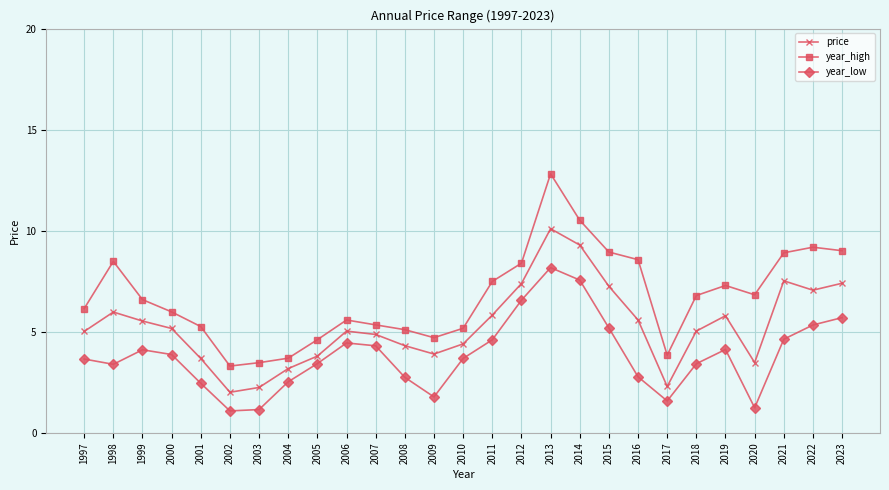

True or false: year_low and year_high cross at least once.

False